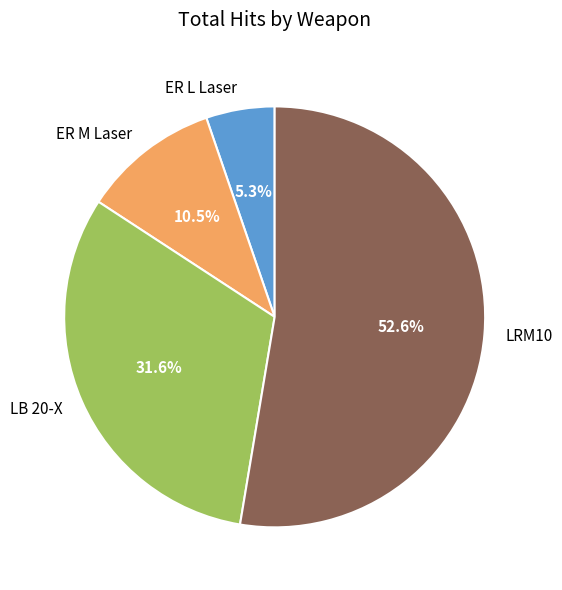

What percentage is NOT represented by ER L Laser?

94.7%